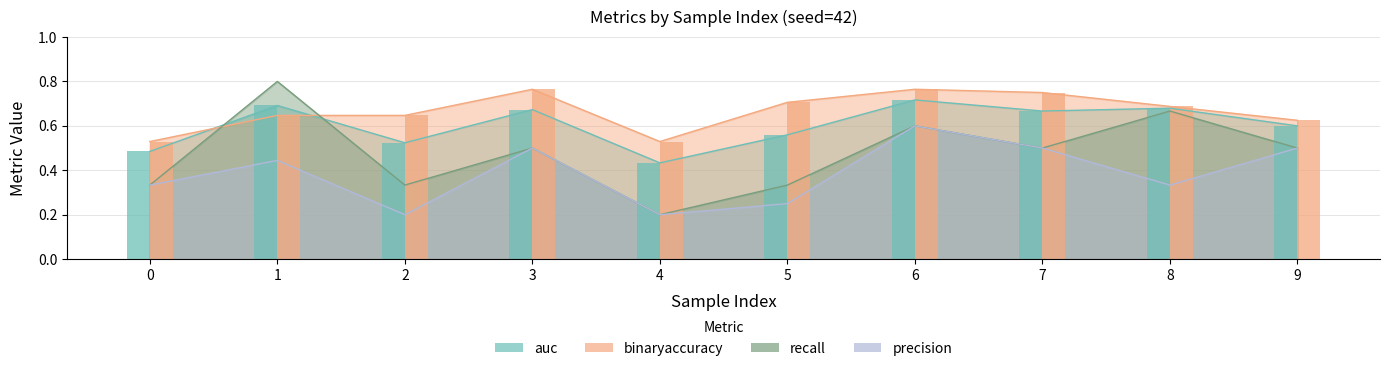

The recall series shows 0.3 at 2. True or false?

True